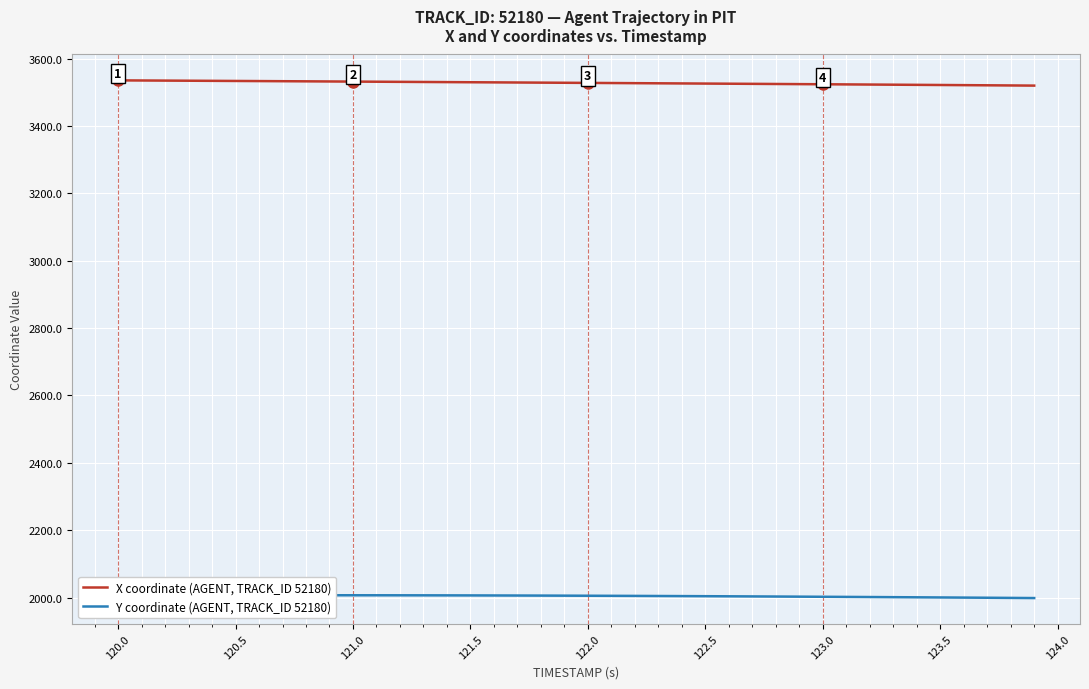

What is the maximum value for X coordinate (AGENT, TRACK_ID 52180)?

3535.7